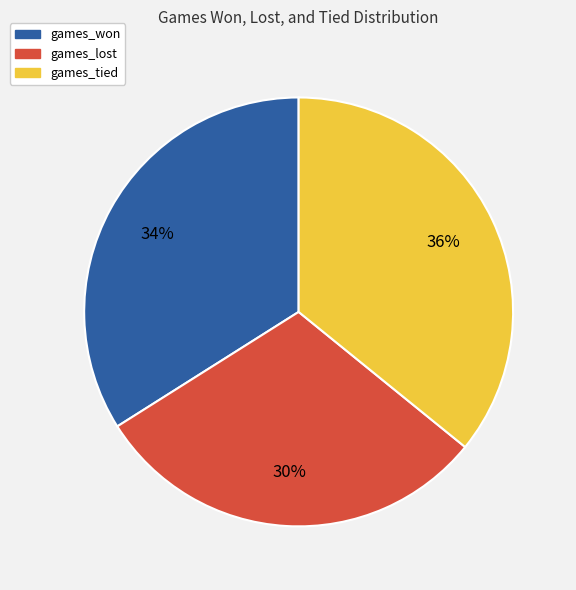

Do games_lost and games_won together represent more than half of the pie?

Yes